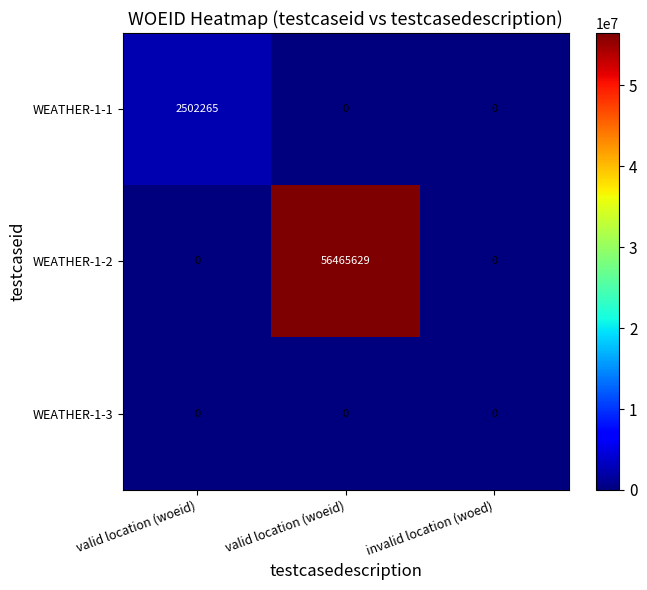

Which label corresponds to the largest value in the chart?

valid location (woeid)